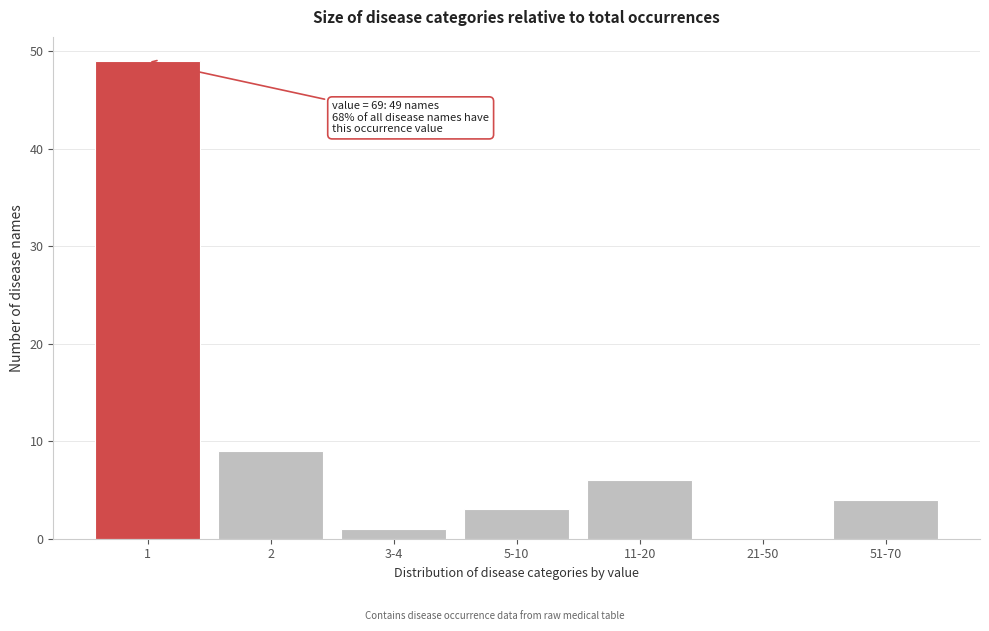

Reading left to right, list all the values displayed in this chart.

1=49	2=9	3-4=1	5-10=3	11-20=6	21-50=0	51-70=4